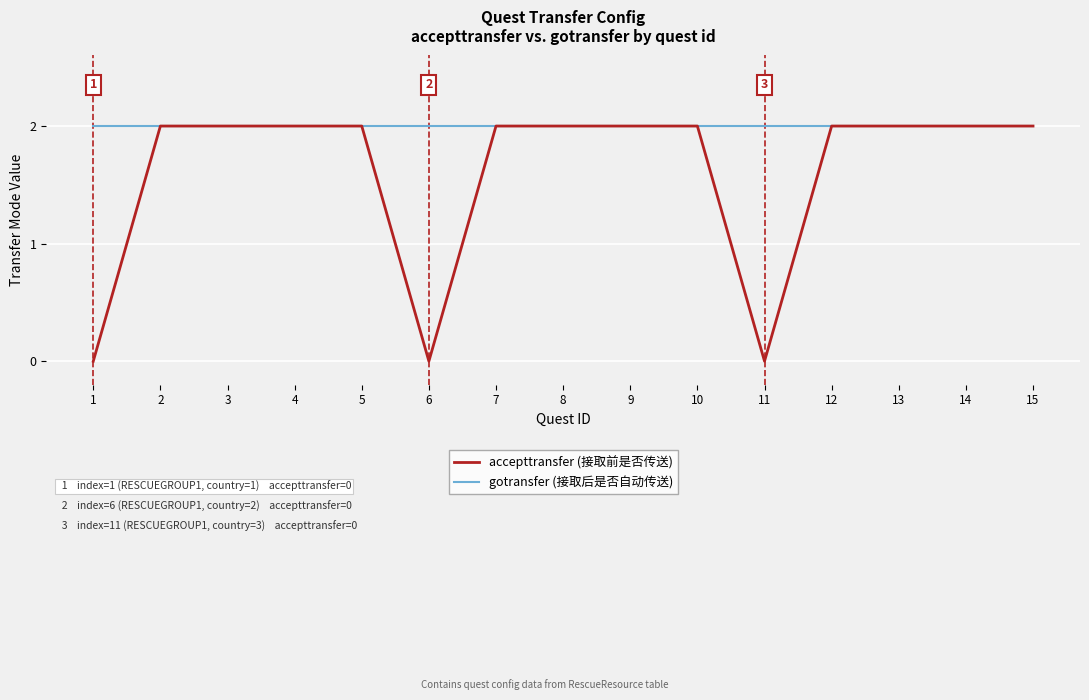

What are all the series names shown in the legend?

accepttransfer (接取前是否传送), gotransfer (接取后是否自动传送)